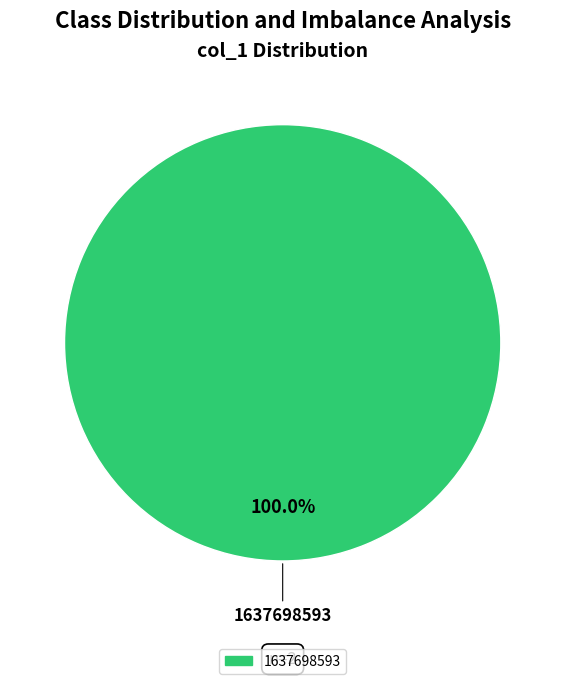

Does any single category account for the majority?

Yes